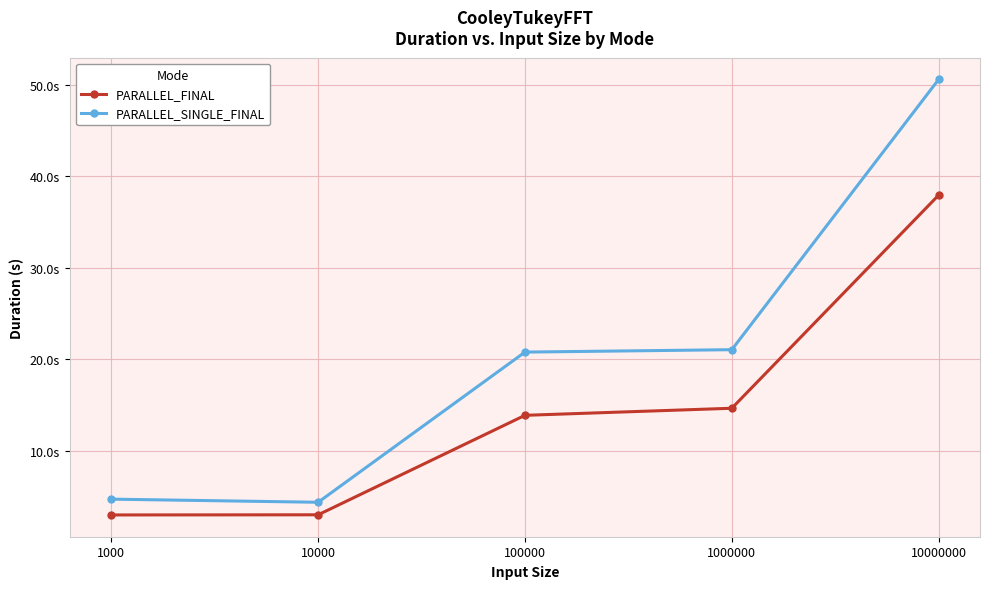

What is the average value of the PARALLEL_FINAL series?

14.5